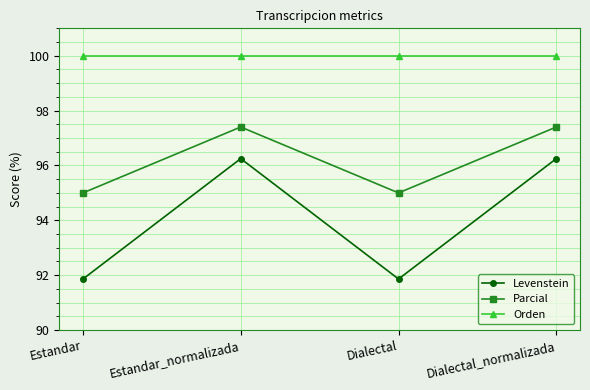

What is the label of the 1st point from the right?

Dialectal_normalizada